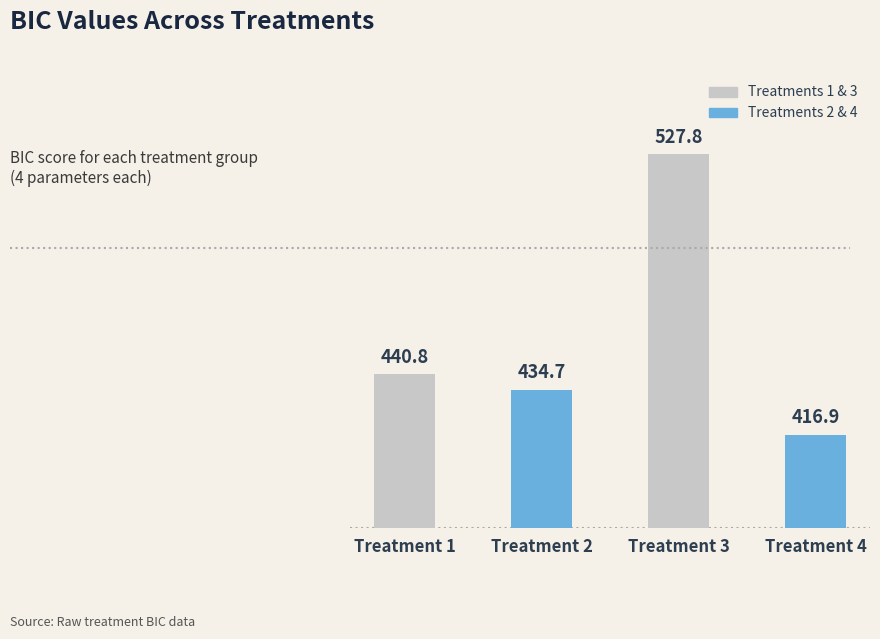

List the labels in order of value, largest first.

Treatment 3, Treatment 1, Treatment 2, Treatment 4